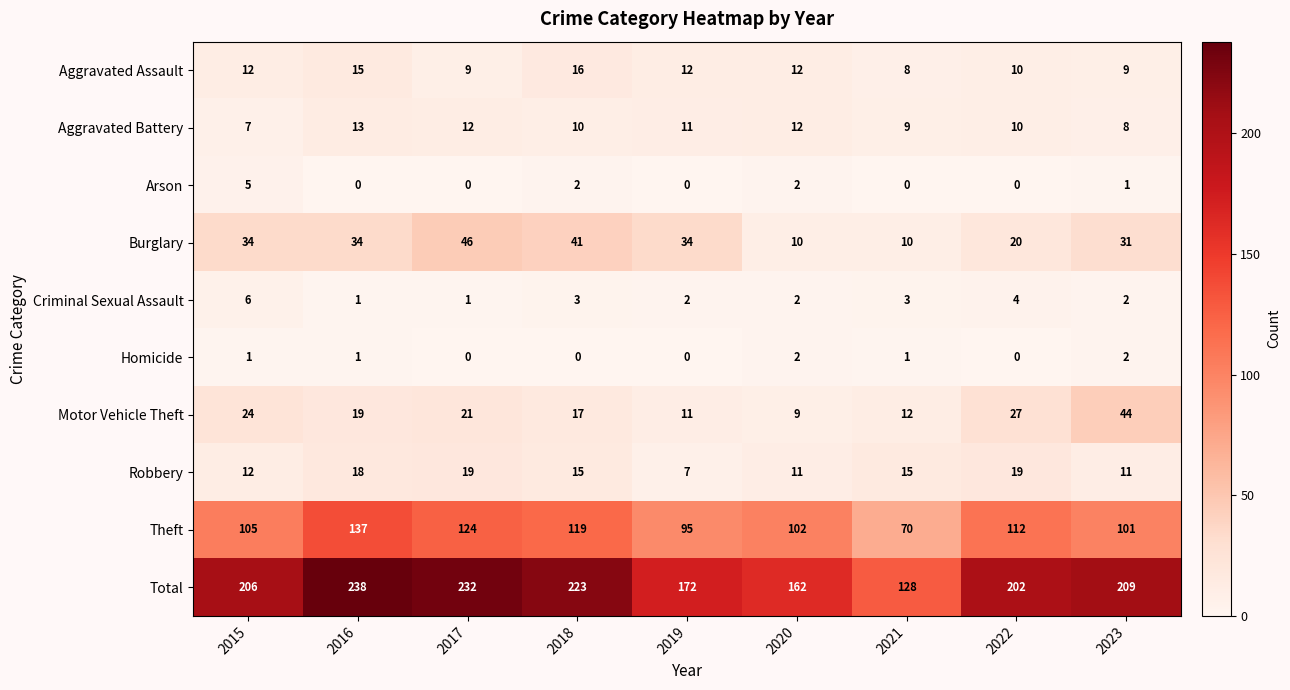

What is the average value of the Burglary series?

29